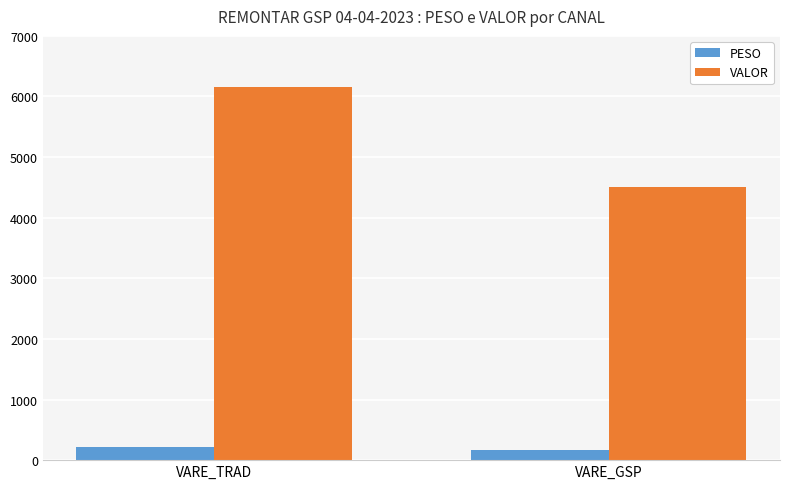

At which label does VALOR reach its peak?

VARE_TRAD